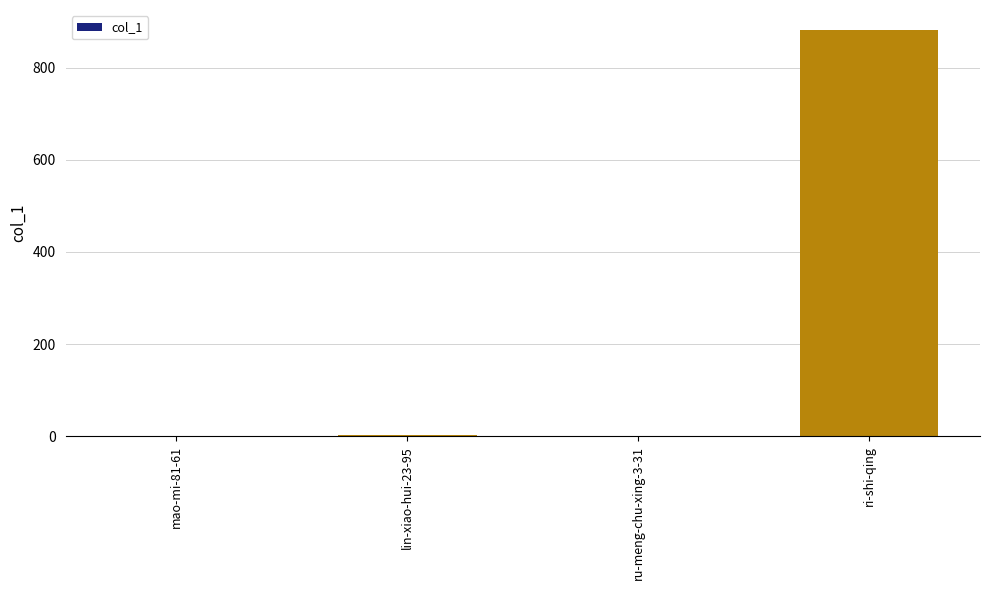

True or false: the data shows 881 at ri-shi-qing.

True